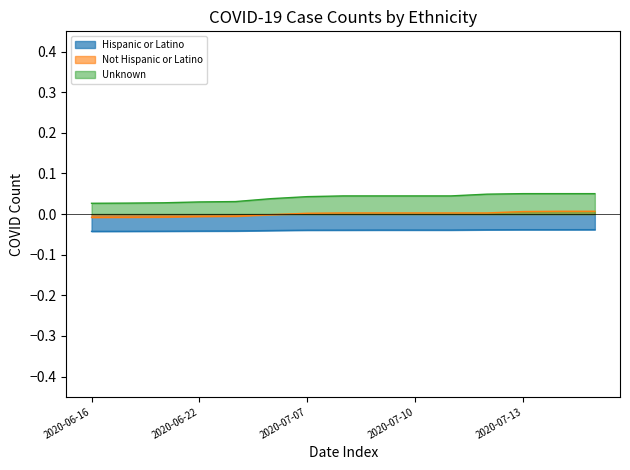

Count the Unknown values in the range 0 to 1.

15